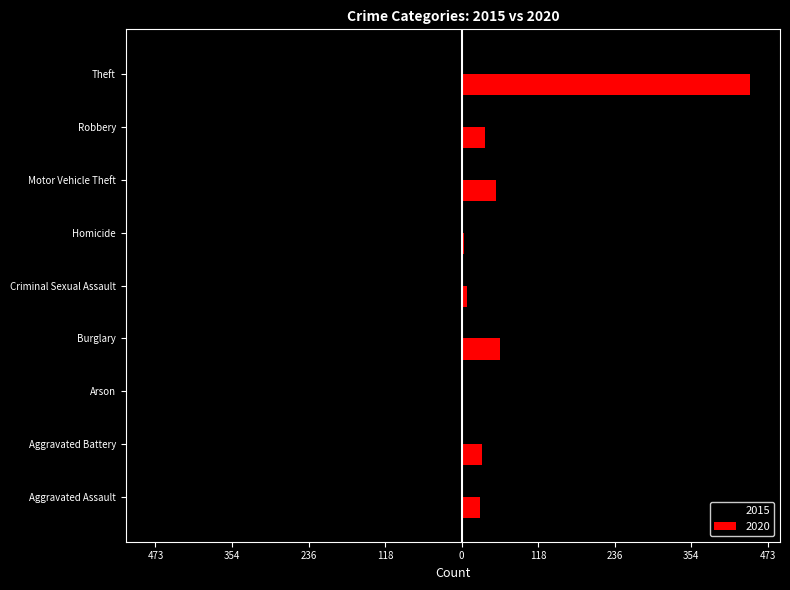

What are all the series names shown in the legend?

2015, 2020